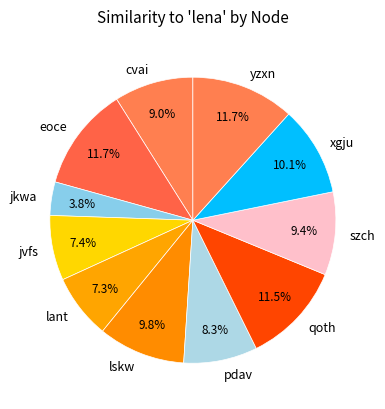

Is there any slice that represents more than half of the pie?

No